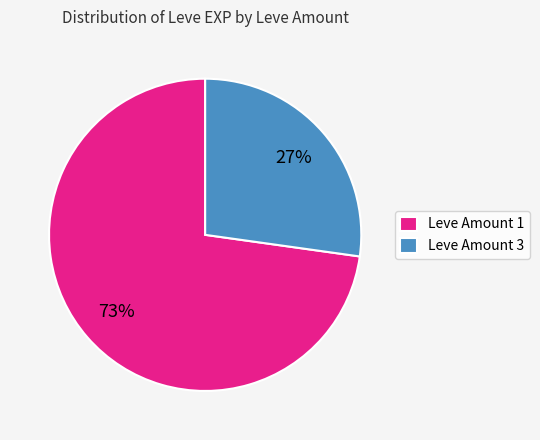

To the nearest percent, what portion does Leve Amount 3 represent?

27%